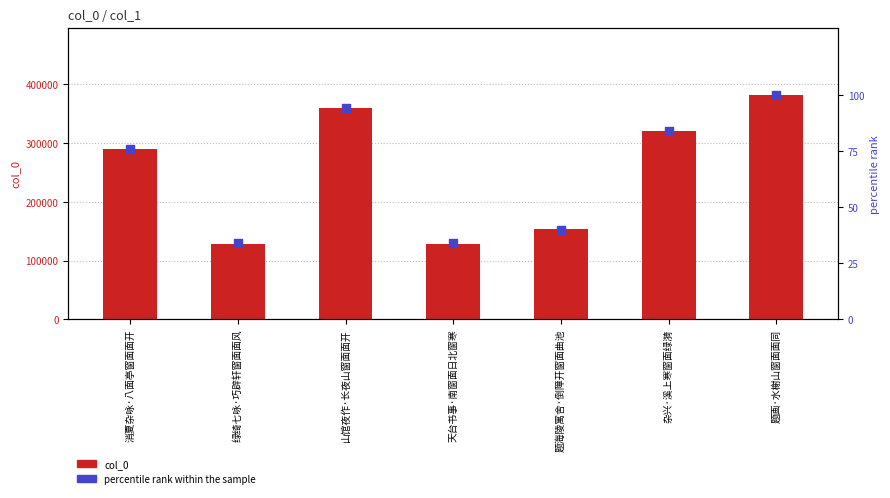

What is the total value across all series at 题海陵寓舍·倒障开窗面曲池?

153358